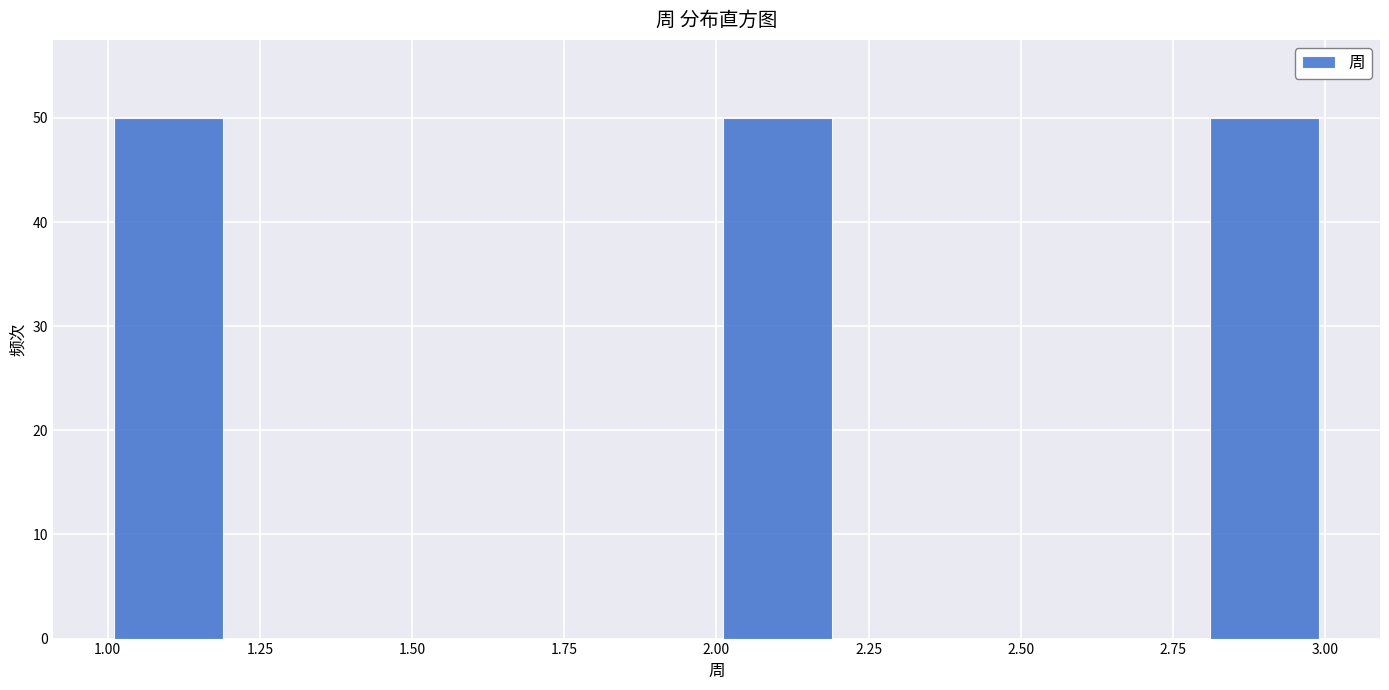

Reading left to right, transcribe this chart: for each bar, give the range it covers on the x-axis and its height. The values are not printed on the chart, so give them approximately, as read against the axis.

1.0 to 1.2: 50
1.2 to 1.4: 0
1.4 to 1.6: 0
1.6 to 1.8: 0
1.8 to 2.0: 0
2.0 to 2.2: 50
2.2 to 2.4: 0
2.4 to 2.6: 0
2.6 to 2.8: 0
2.8 to 3.0: 50